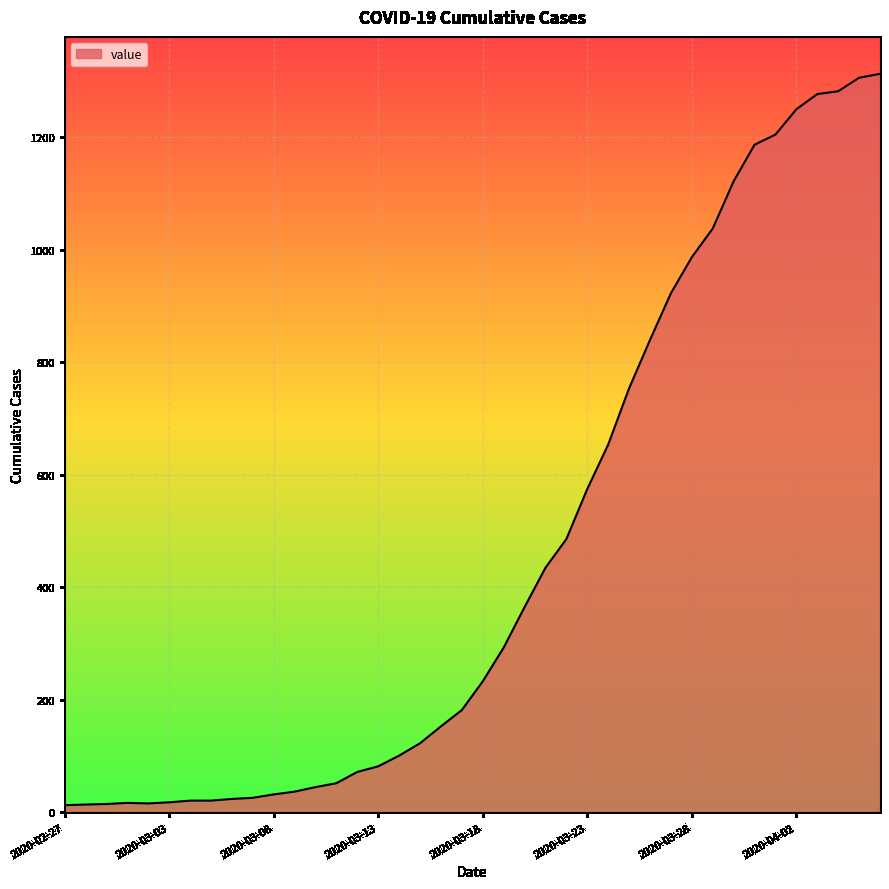

What is the maximum value shown in the chart?

1313